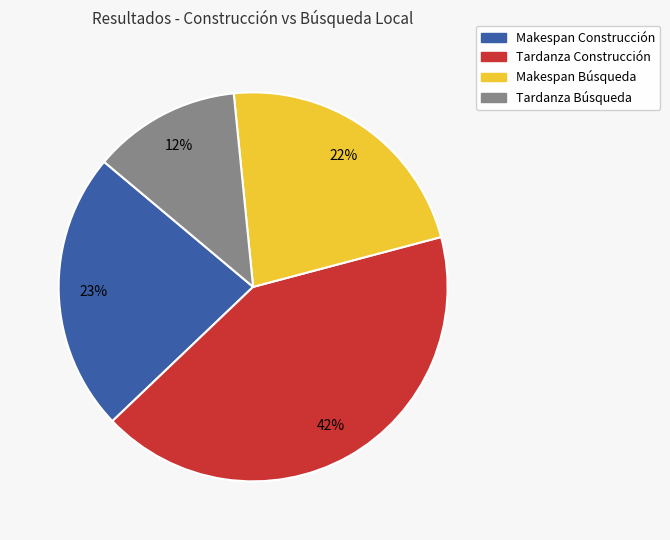

What is the ratio of the value at Makespan Búsqueda to the value at Tardanza Construcción?

0.5